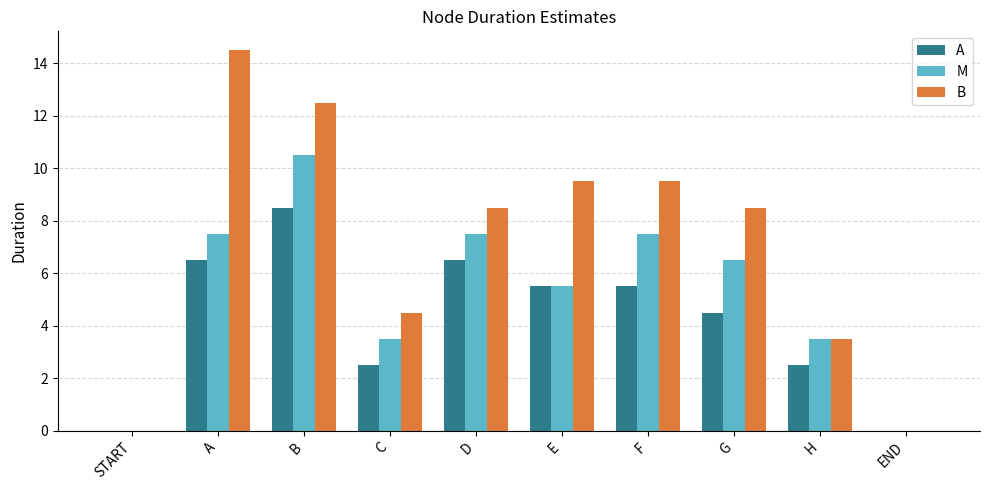

Between START and F, which series saw the biggest shift?

B